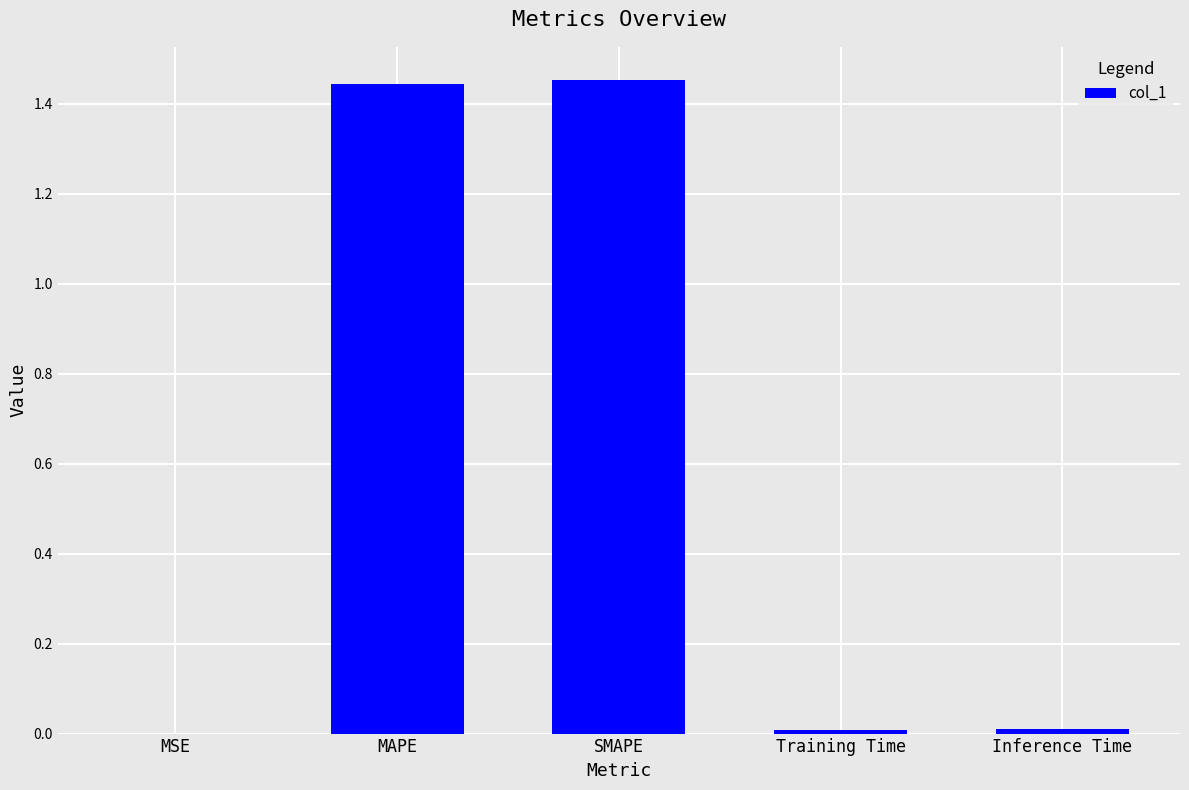

Is it true that the value at SMAPE is 0.9?

False